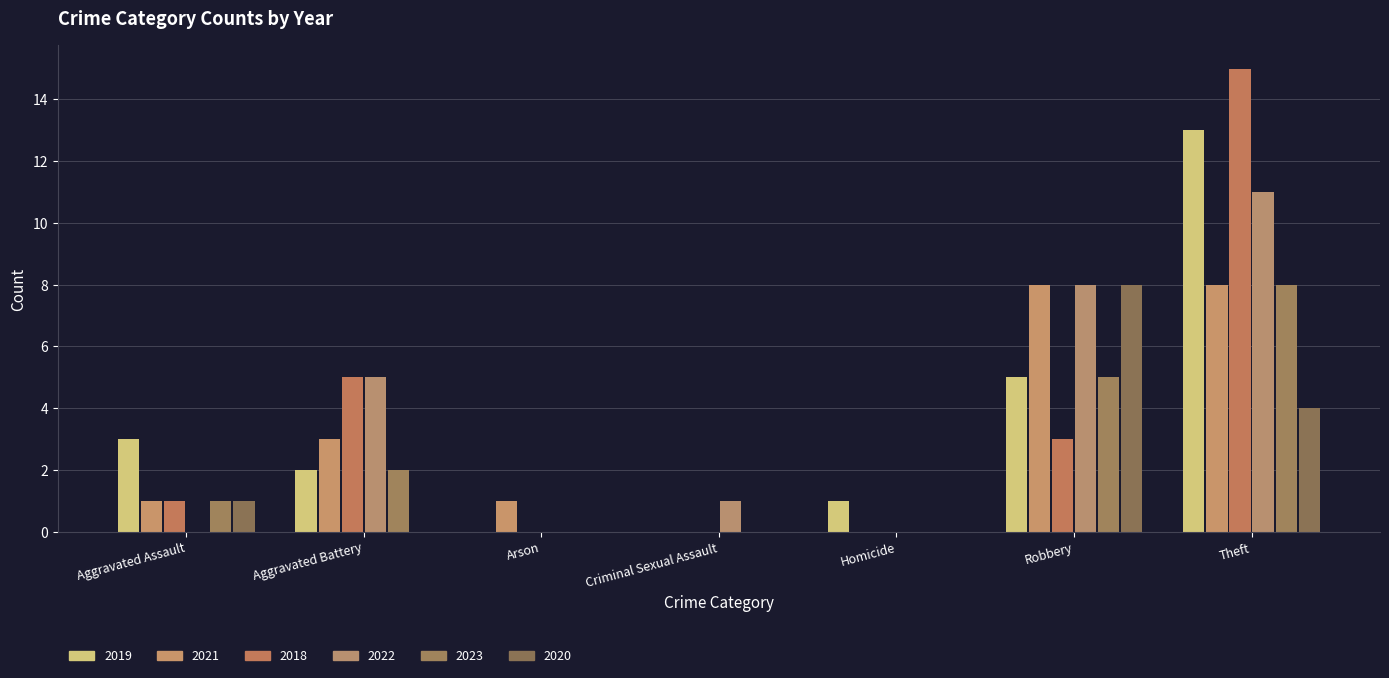

What position from the left is Theft?

7